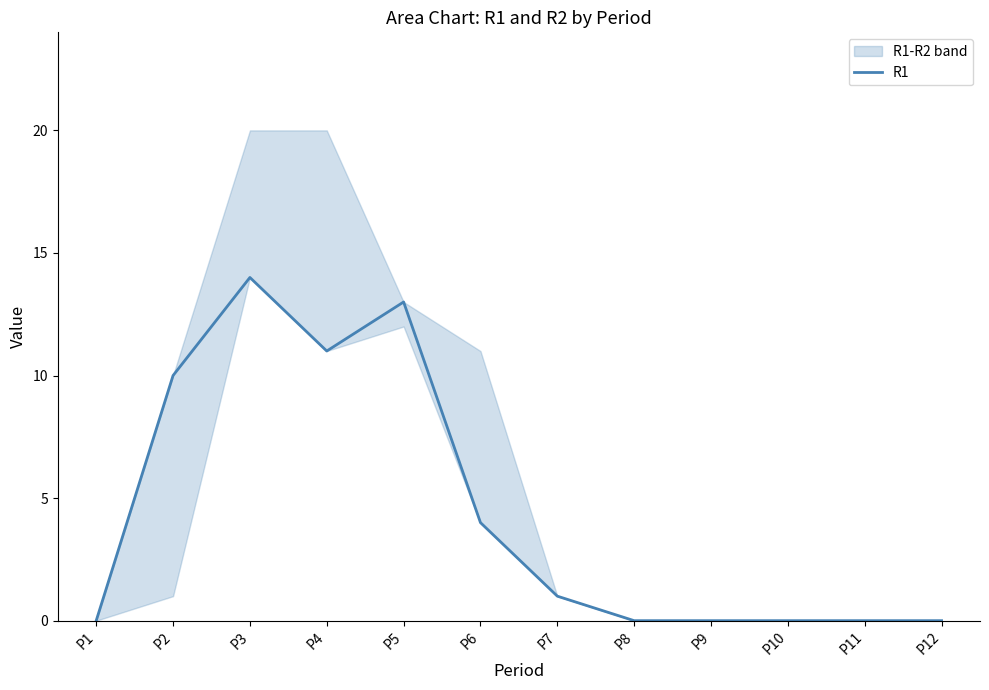

Reading left to right, what are all the values shown in this chart?

P1=0	P2=10	P3=14	P4=11	P5=13	P6=4	P7=1	P8=0	P9=0	P10=0	P11=0	P12=0